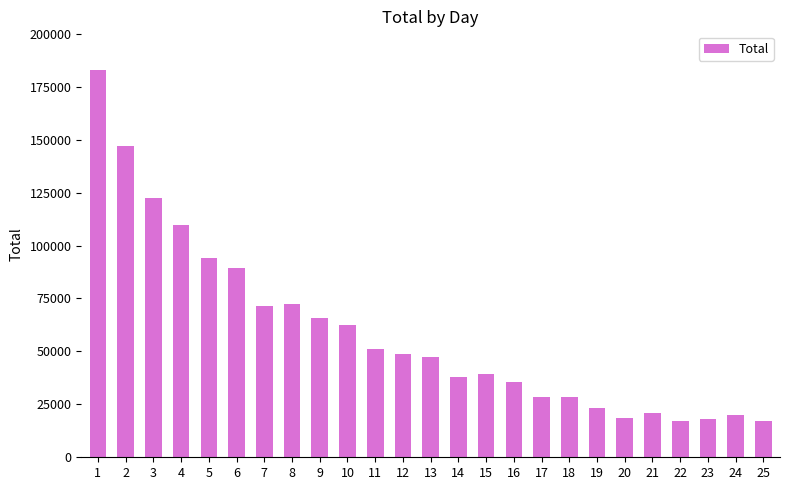

What is the smallest value displayed?

17161